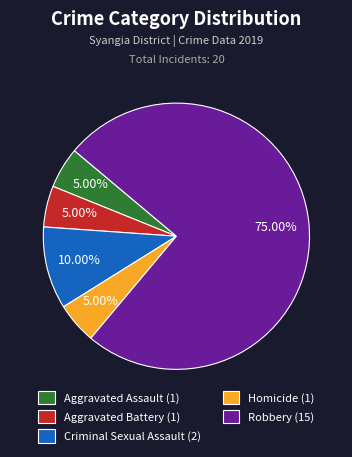

Is there any slice that represents more than half of the pie?

Yes